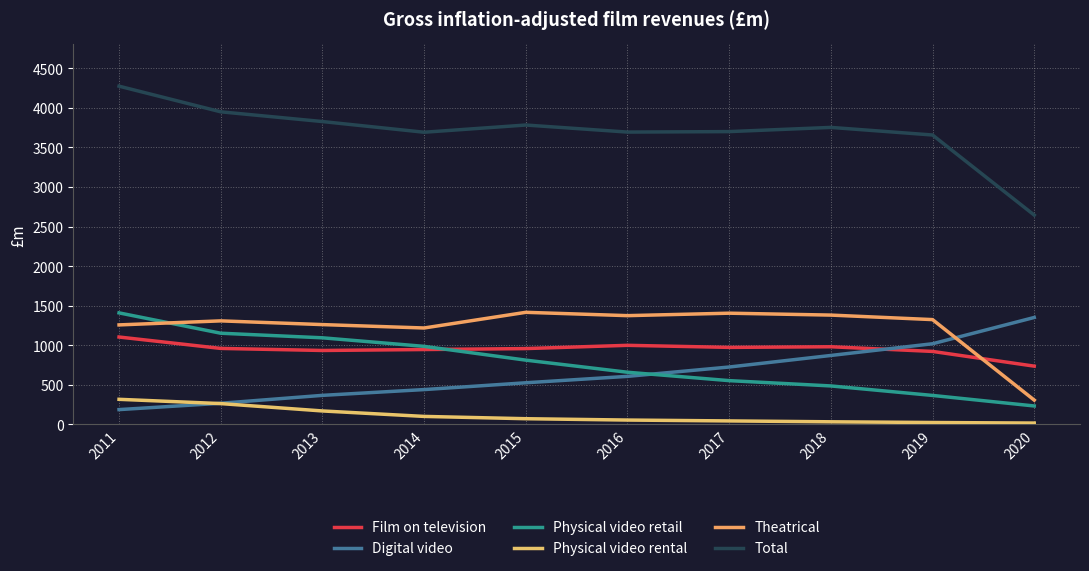

What is the difference between the Film on television values at 2018 and 2019?

59